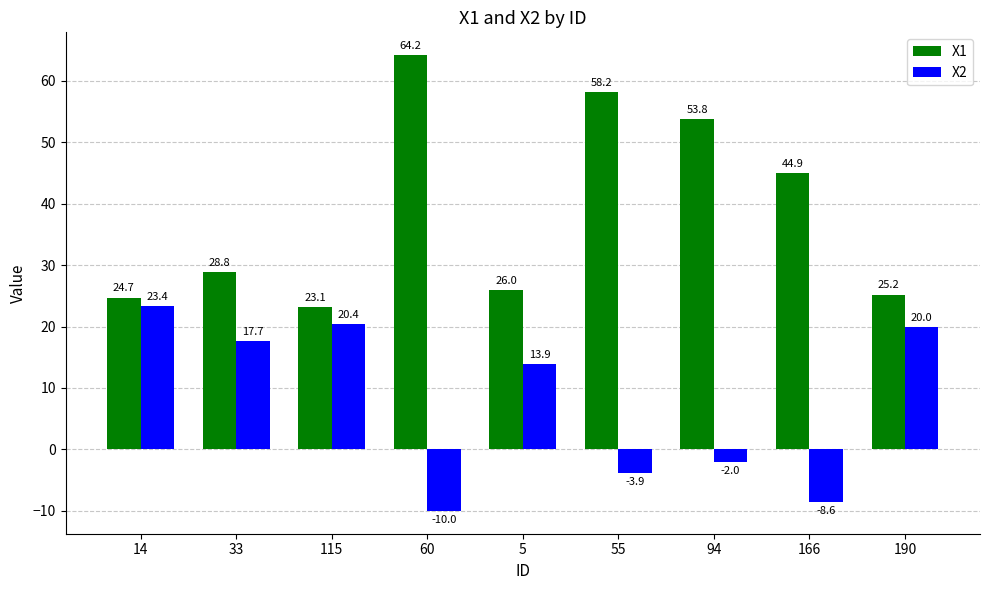

Which series has the largest range (max minus min)?

X1